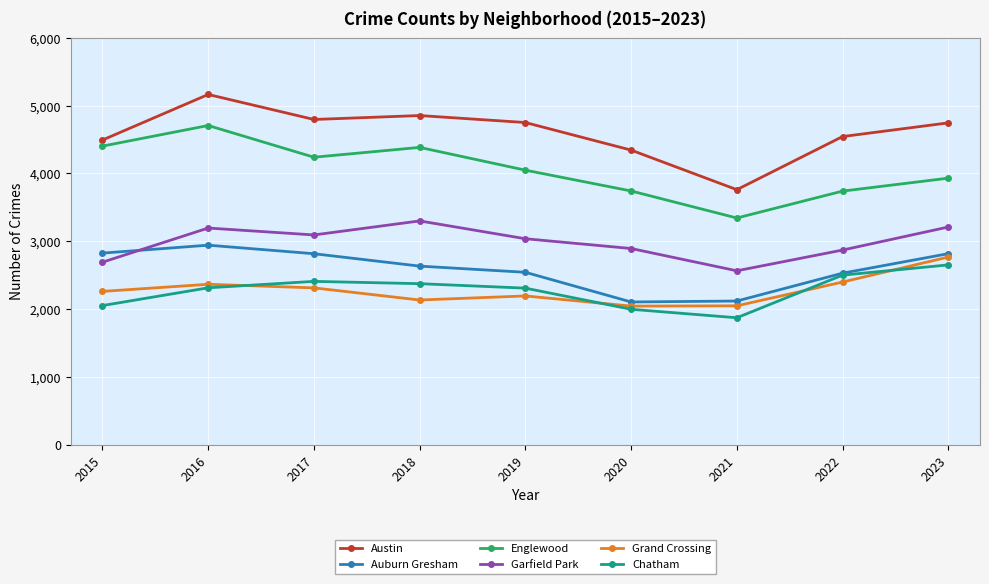

What is the maximum value shown in the chart?

5166